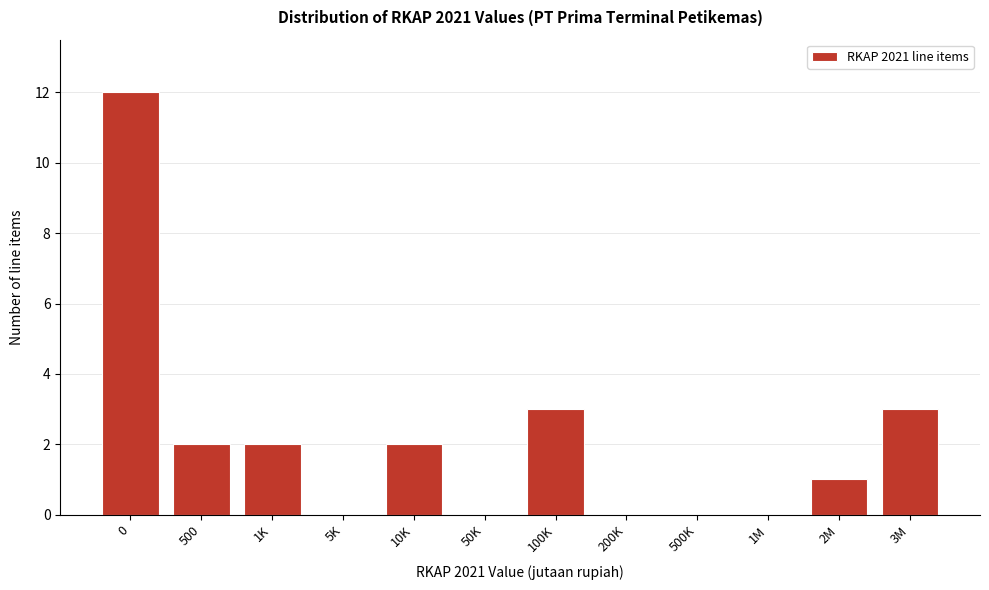

Reading right to left, extract all data points from this chart.

3M=3	2M=1	1M=0	500K=0	200K=0	100K=3	50K=0	10K=2	5K=0	1K=2	500=2	0=12